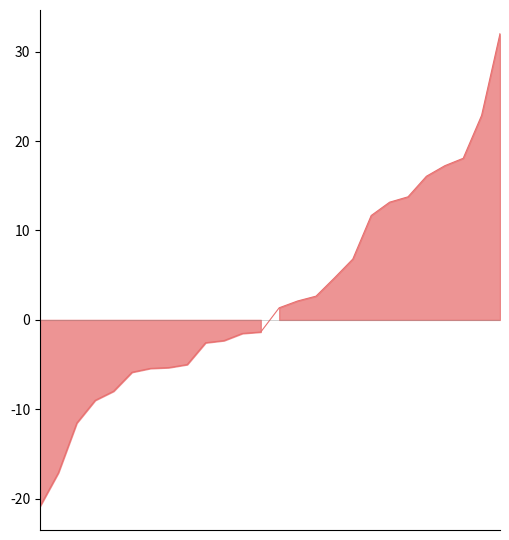

Count the number of data series in this chart.

1